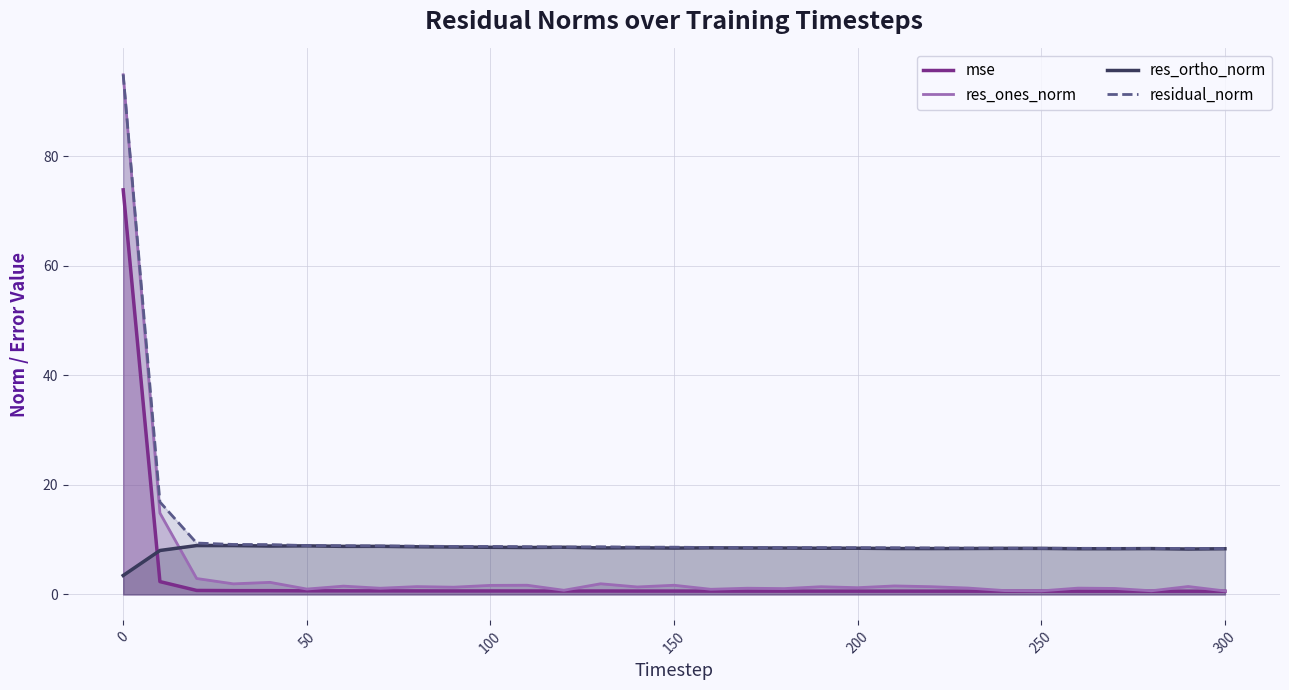

How many lines are shown in the chart?

4